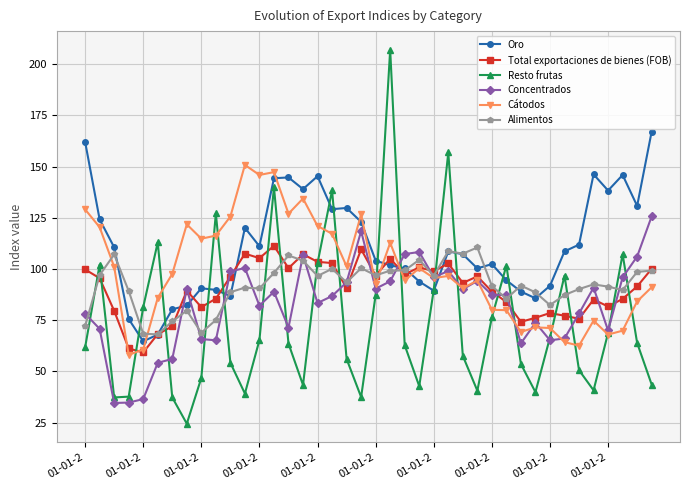

True or false: Resto frutas has more than 1 interior local peaks.

True